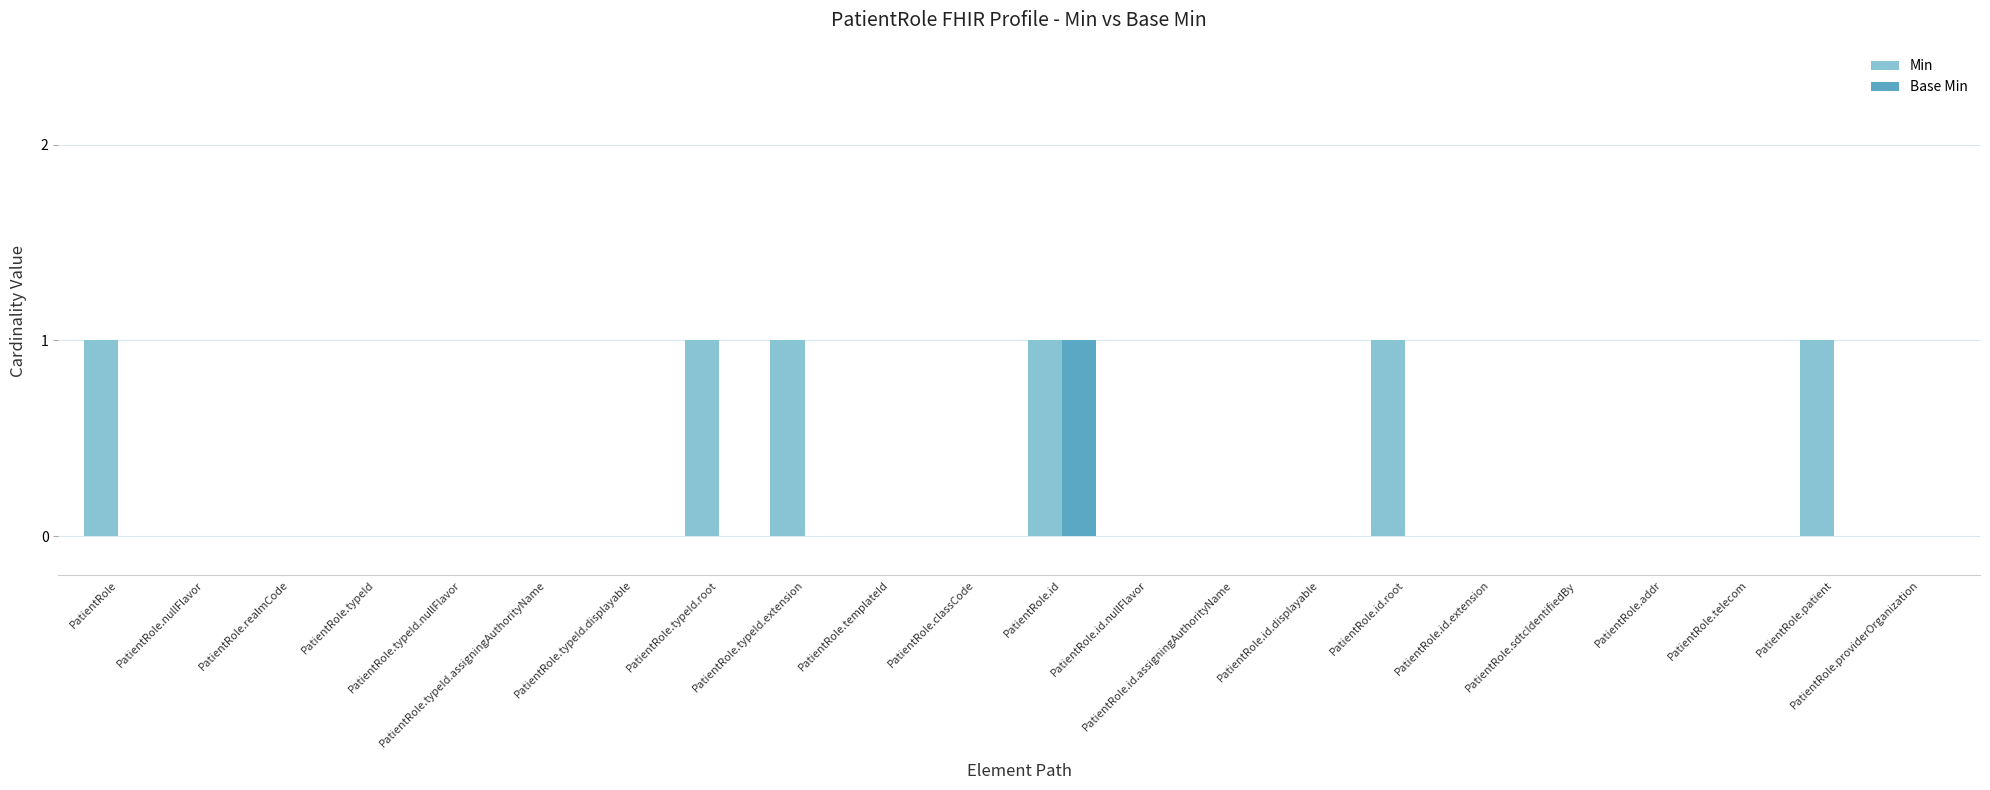

What are all the series names shown in the legend?

Min, Base Min